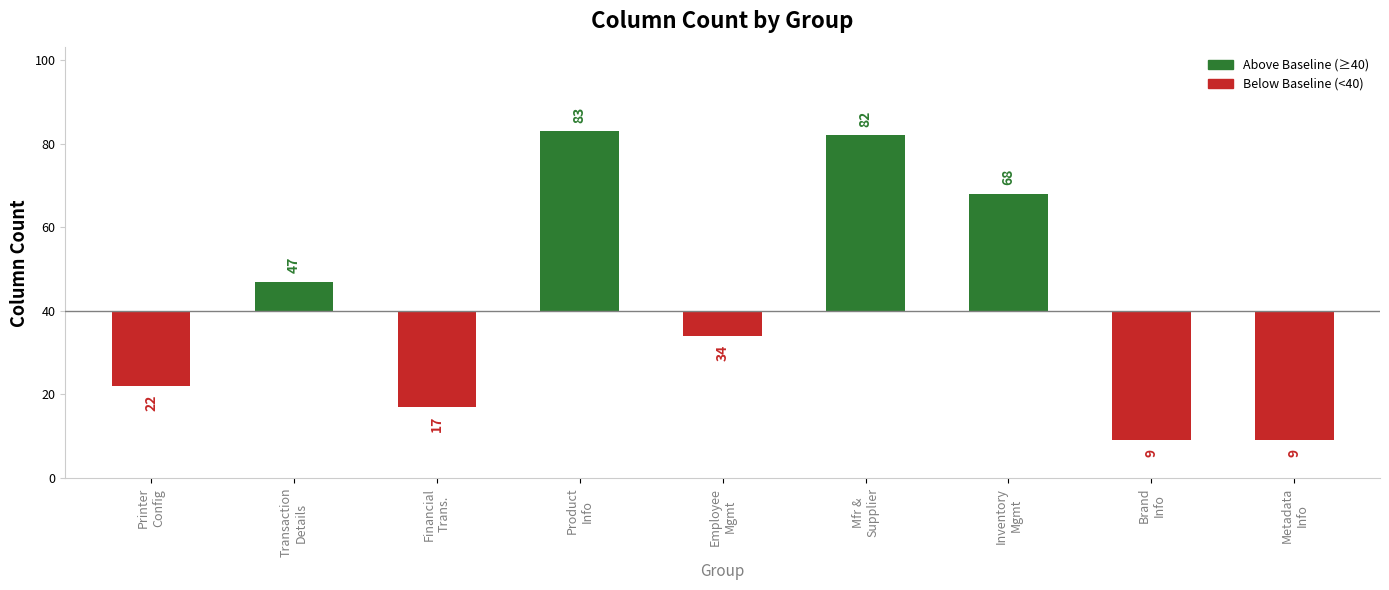

Rank the categories by value from highest to lowest.

Product Information, Manufacturer and Supplier Data, Inventory Management, Transaction Details, Employee Management, Printer Configuration, Financial Transactions, Brand Information, Metadata Information